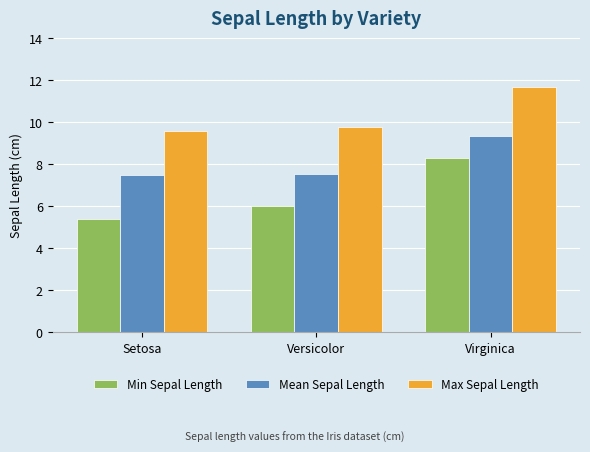

Rank the series by their average value, from highest to lowest.

Max Sepal Length, Mean Sepal Length, Min Sepal Length